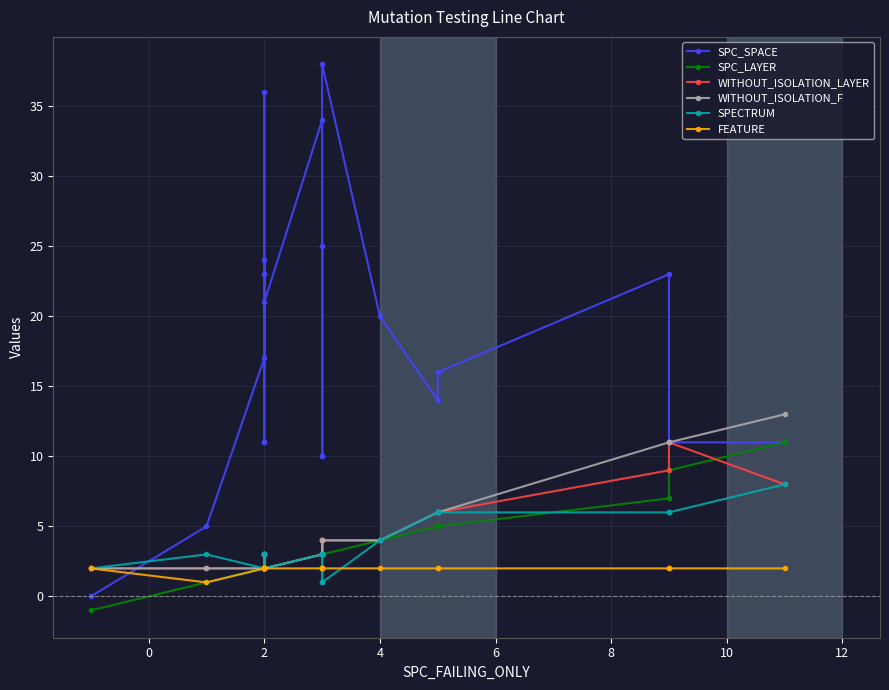

Is this an area chart (filled region under the line)?

No